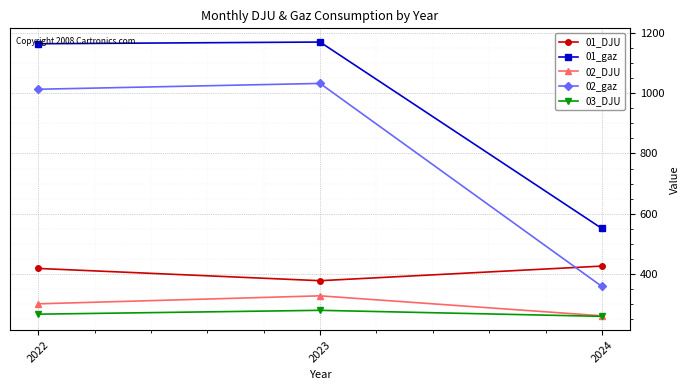

Is the value of 01_gaz at 2024 greater than the value of 03_DJU at 2024?

Yes